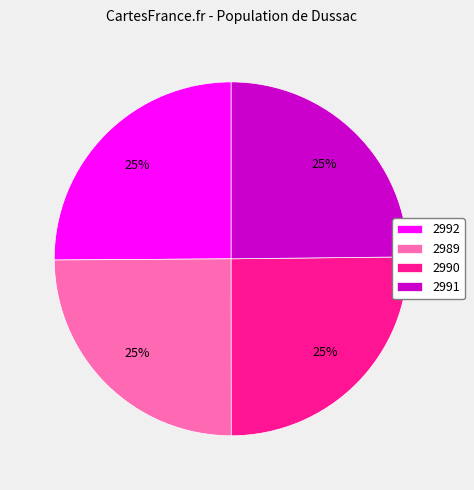

Does any single category account for the majority?

No